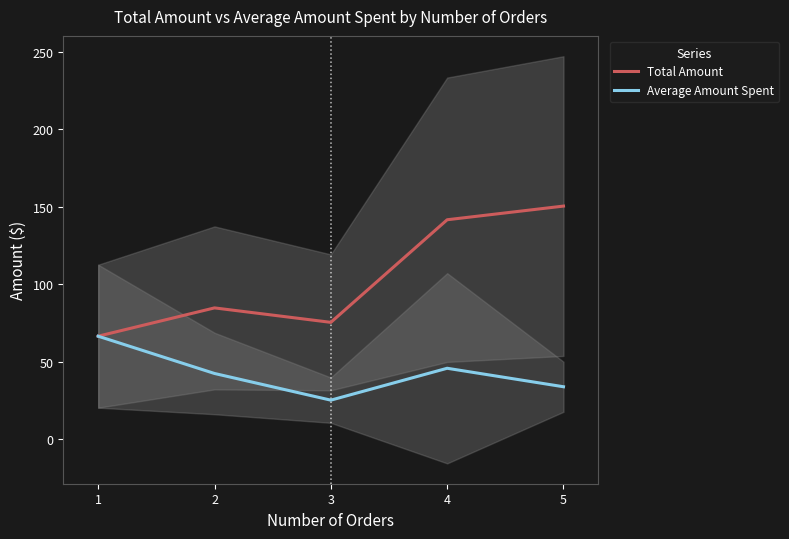

What is the sum of all Average Amount Spent values?

213.4